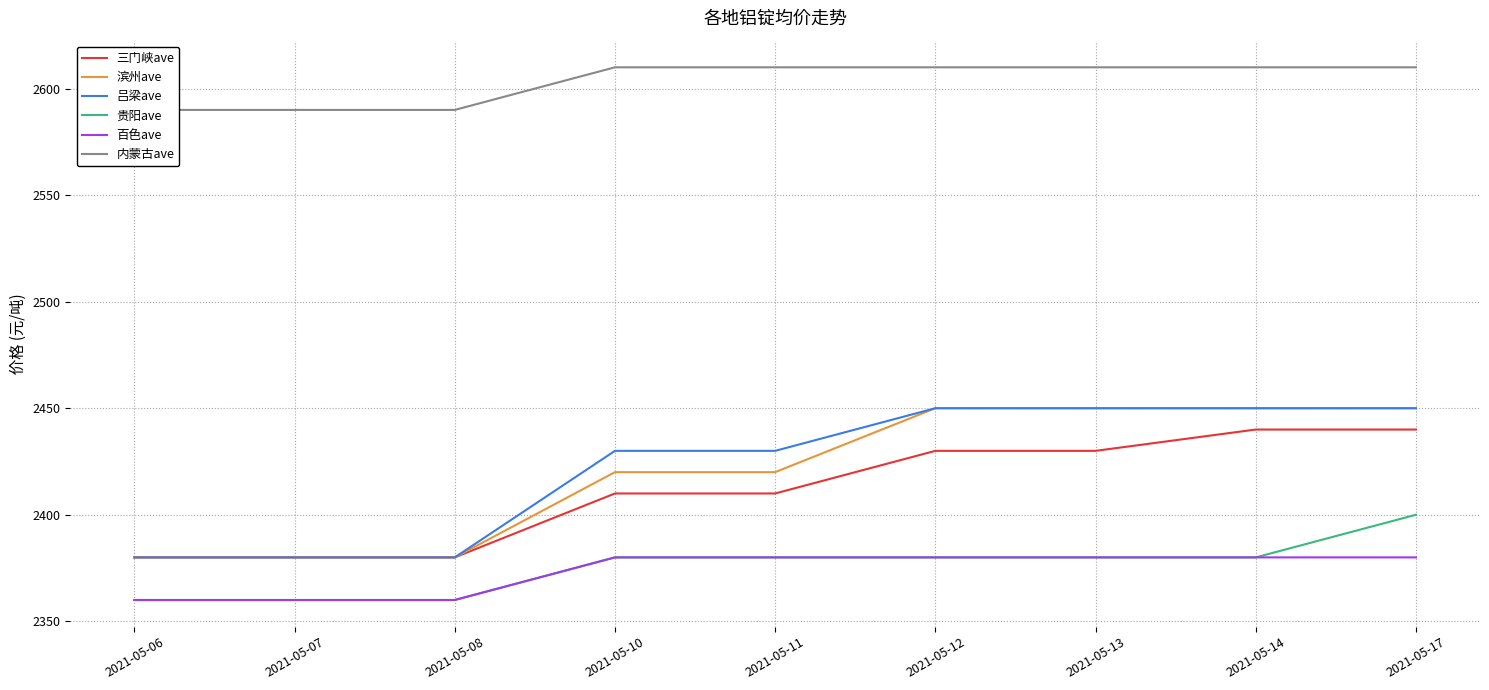

What is the average value of the 三门峡ave series?

2411